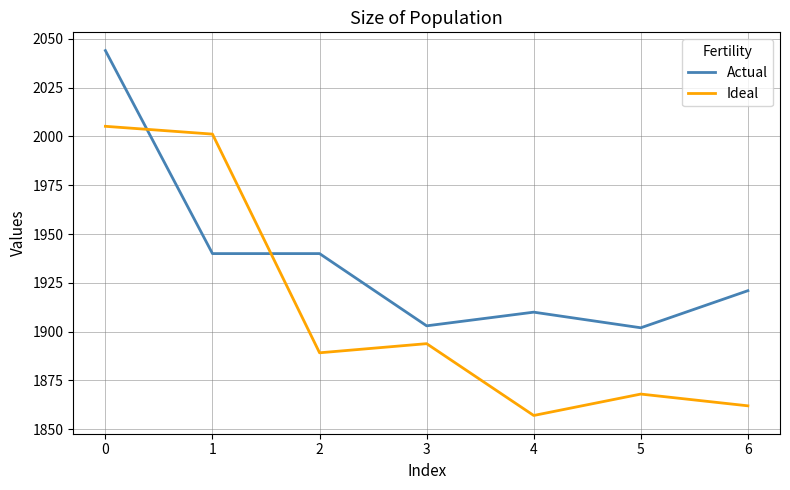

Reading left to right, transcribe all the data shown in this chart.

Actual: 2044.0	1940.0	1940.0	1903.0	1910.0	1902.0	1921.0
Ideal: 2005.2	2001.2	1889.2	1893.9	1857.1	1868.0	1862.0